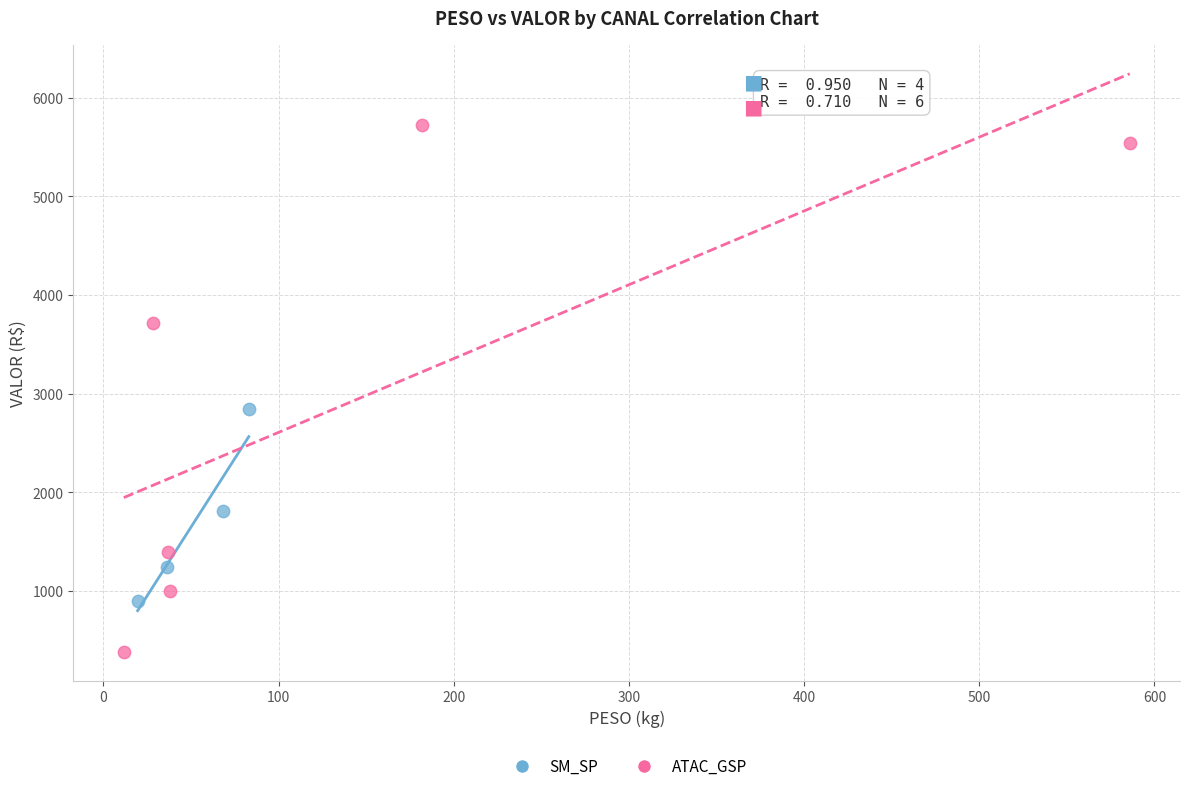

Which series has the largest Y range (max minus min)?

ATAC_GSP